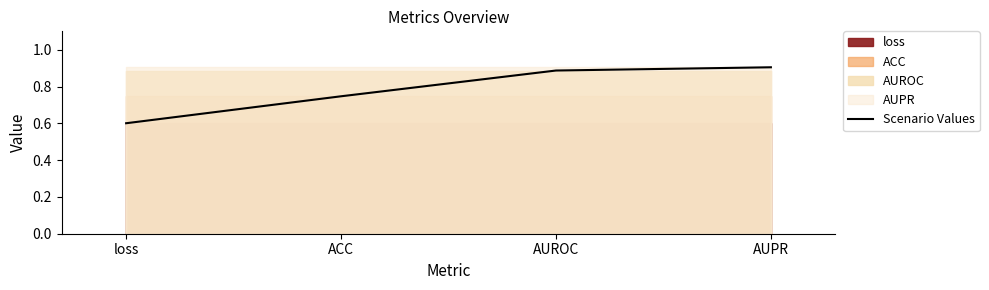

Reading left to right, transcribe all the data shown in this chart.

0.6	0.7	0.9	0.9